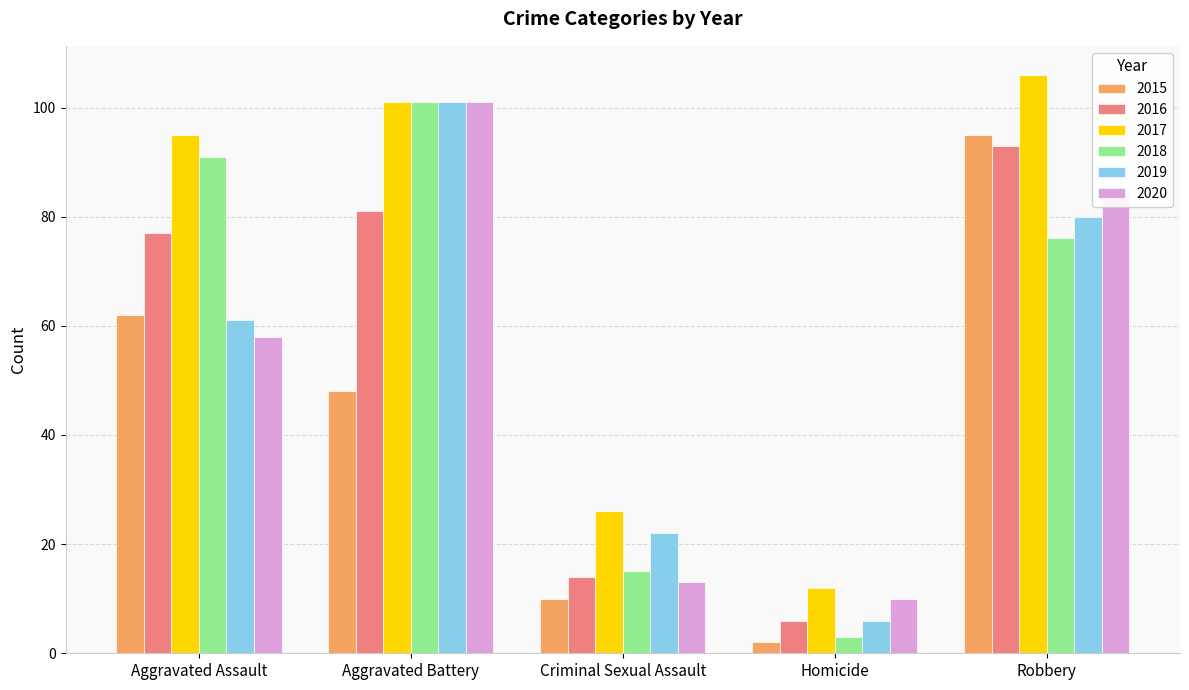

Reading left to right, list all the values displayed in this chart.

2015: Aggravated Assault=62	Aggravated Battery=48	Criminal Sexual Assault=10	Homicide=2	Robbery=95
2016: Aggravated Assault=77	Aggravated Battery=81	Criminal Sexual Assault=14	Homicide=6	Robbery=93
2017: Aggravated Assault=95	Aggravated Battery=101	Criminal Sexual Assault=26	Homicide=12	Robbery=106
2018: Aggravated Assault=91	Aggravated Battery=101	Criminal Sexual Assault=15	Homicide=3	Robbery=76
2019: Aggravated Assault=61	Aggravated Battery=101	Criminal Sexual Assault=22	Homicide=6	Robbery=80
2020: Aggravated Assault=58	Aggravated Battery=101	Criminal Sexual Assault=13	Homicide=10	Robbery=85